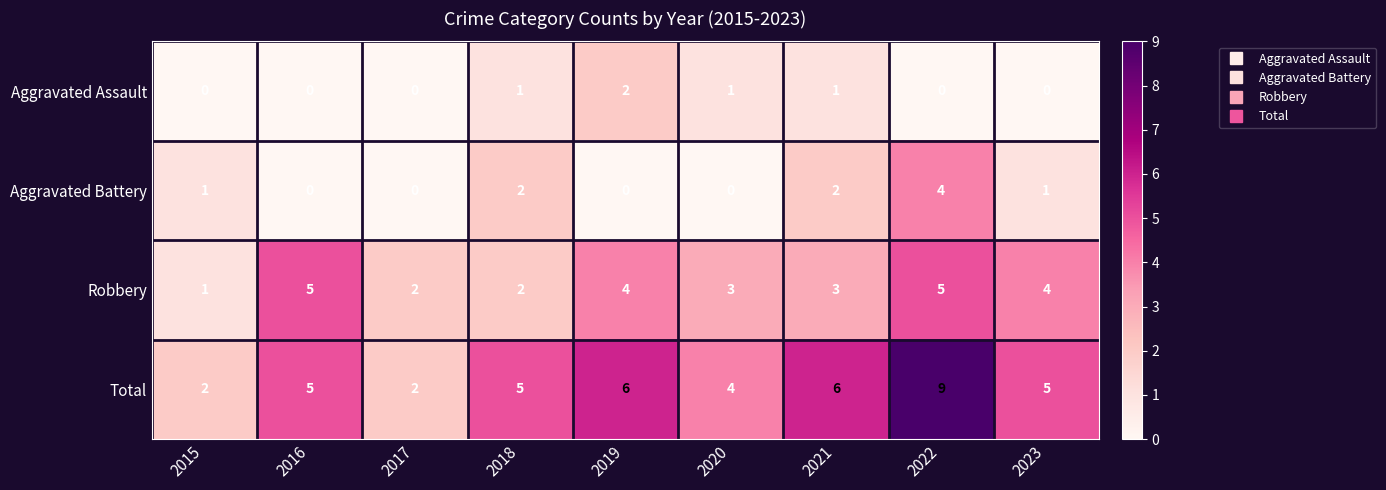

The value of Total at 2023 is 5. True or false?

True